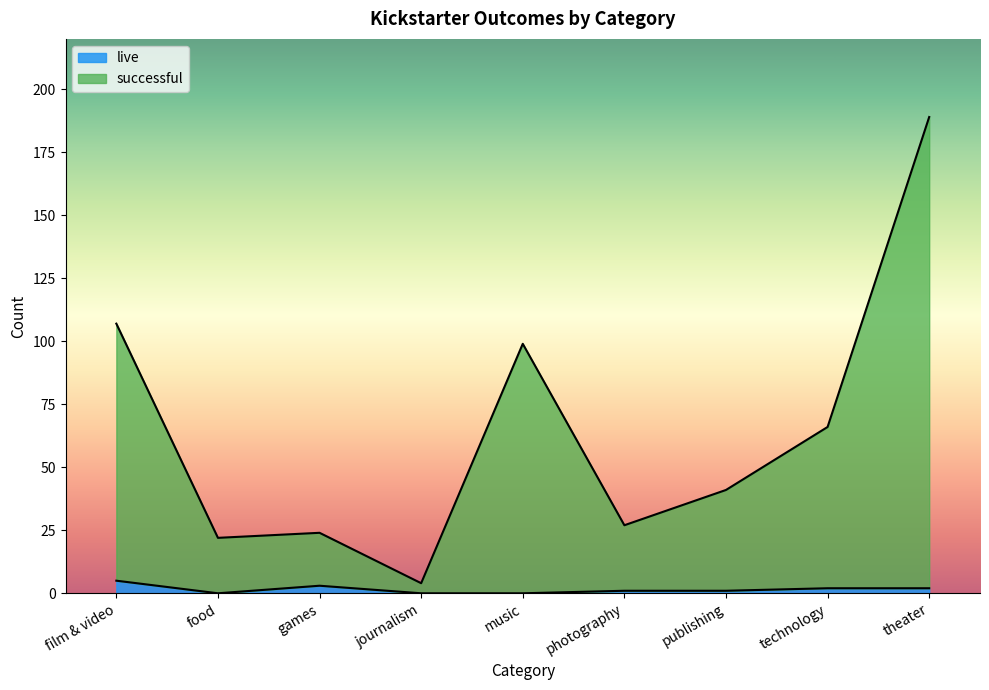

Is the value of successful at games greater than the value of live at theater?

Yes